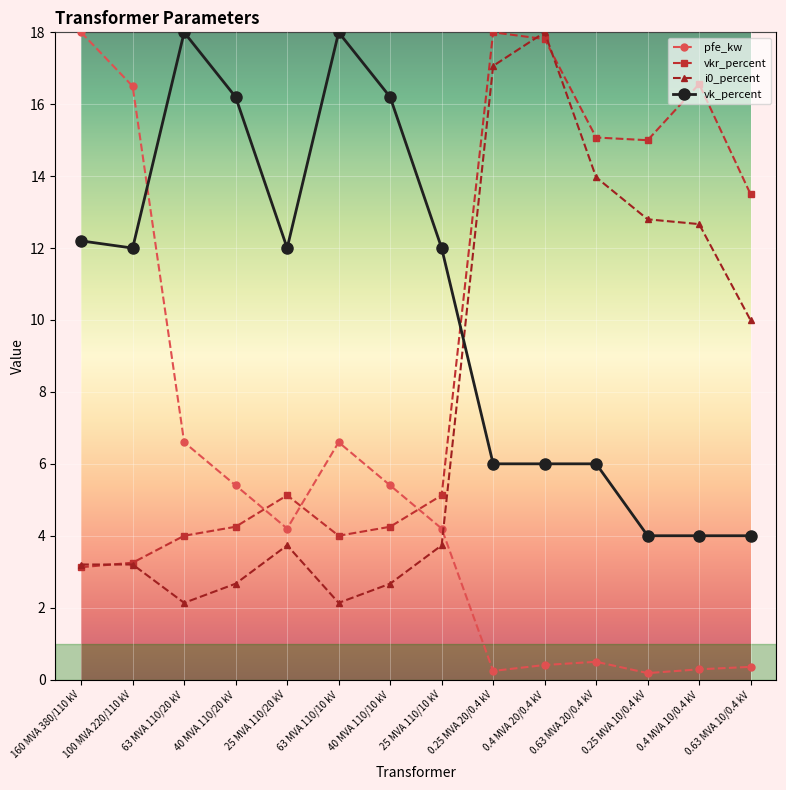

What is the lowest value of the vkr_percent series?

3.1